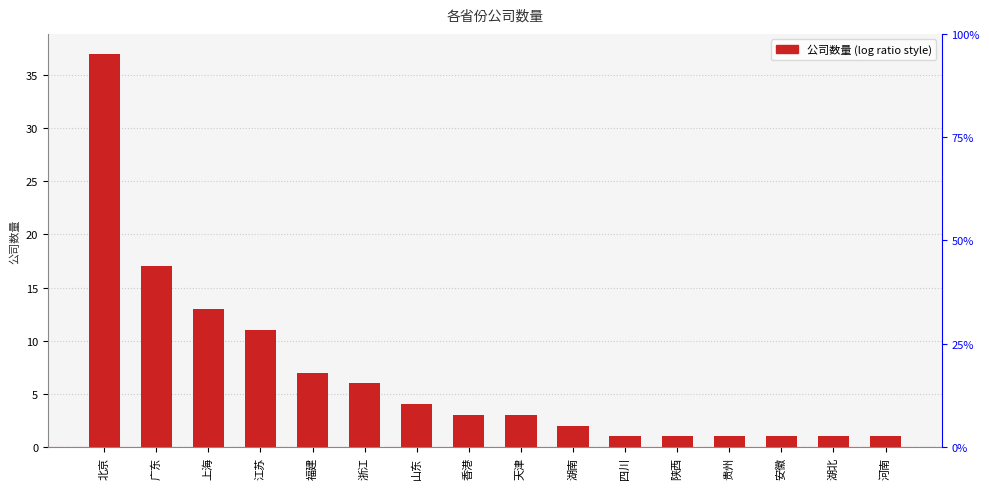

How many bars are there in total?

16